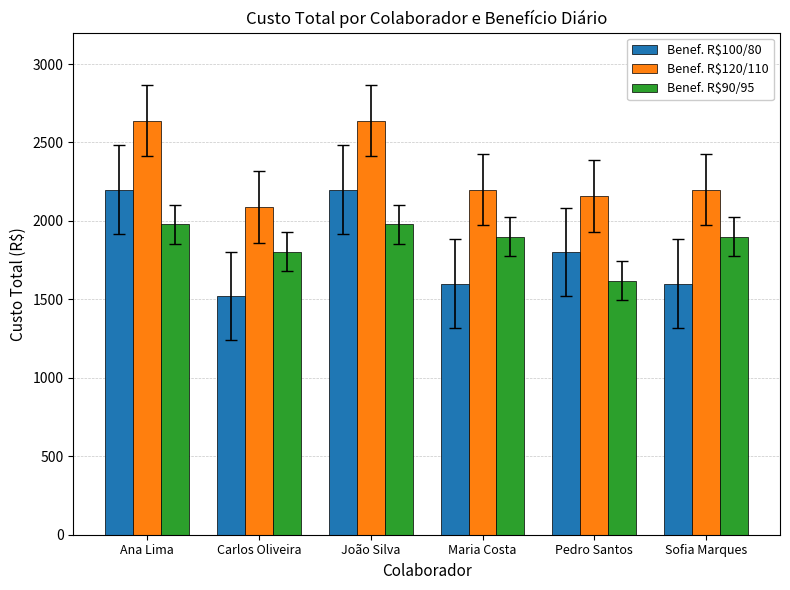

At which label does Benef. R$100/80 first exceed 1800?

Ana Lima